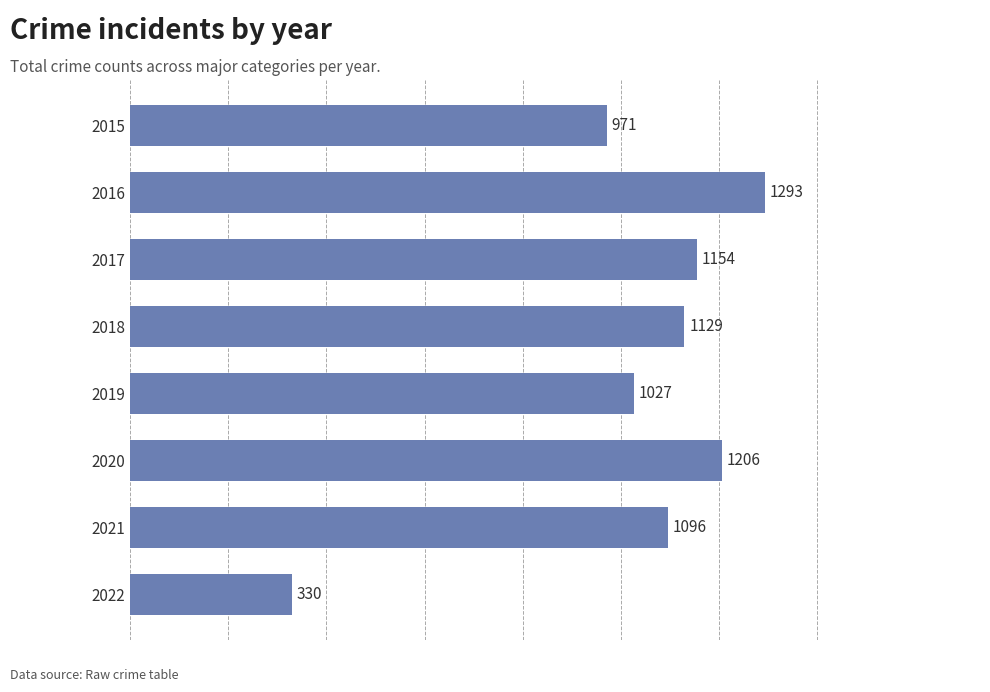

Reading bottom to top, transcribe all the data shown in this chart.

330	1096	1206	1027	1129	1154	1293	971